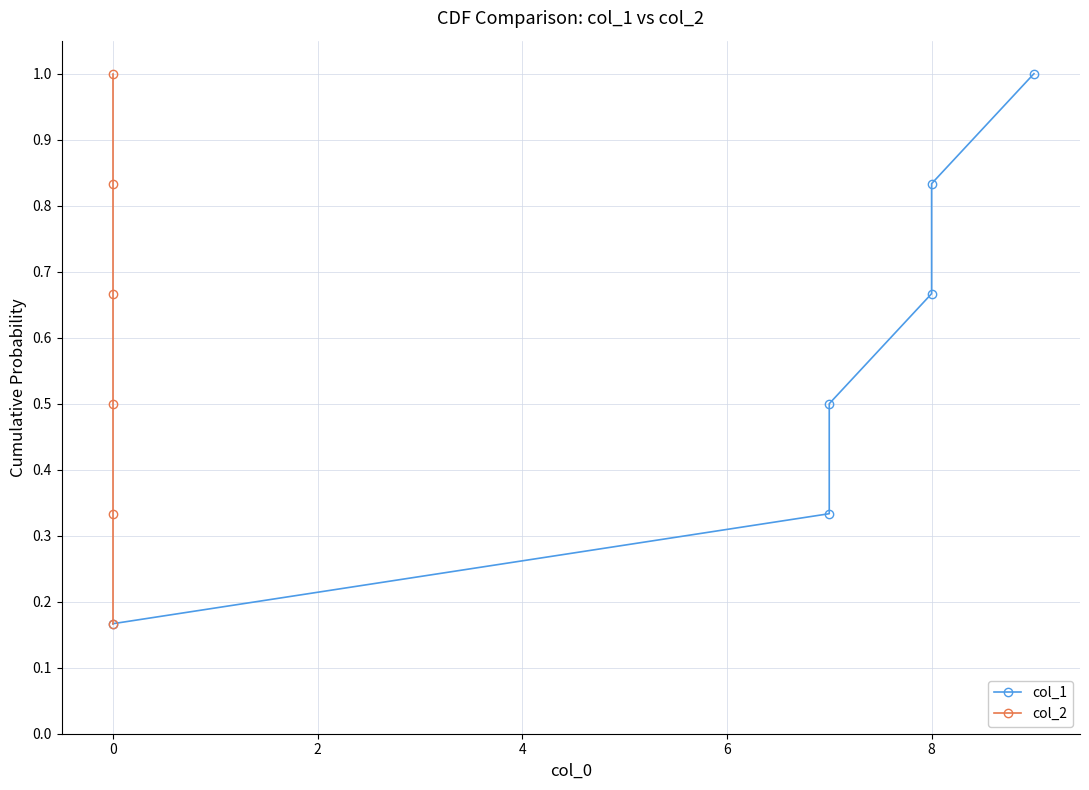

Count the number of categories in the chart.

6